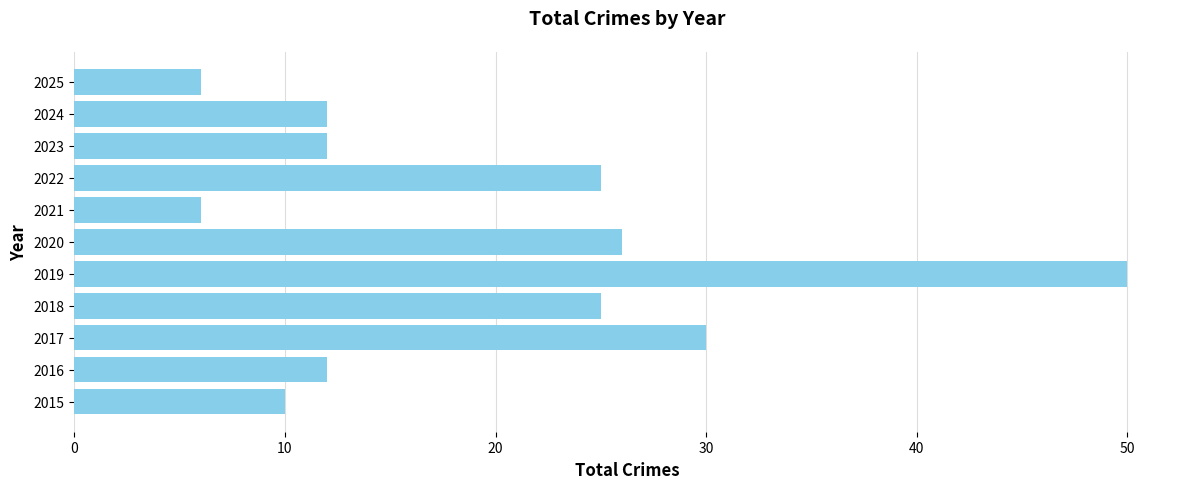

What is the change in value from 2015 to 2017?

+20